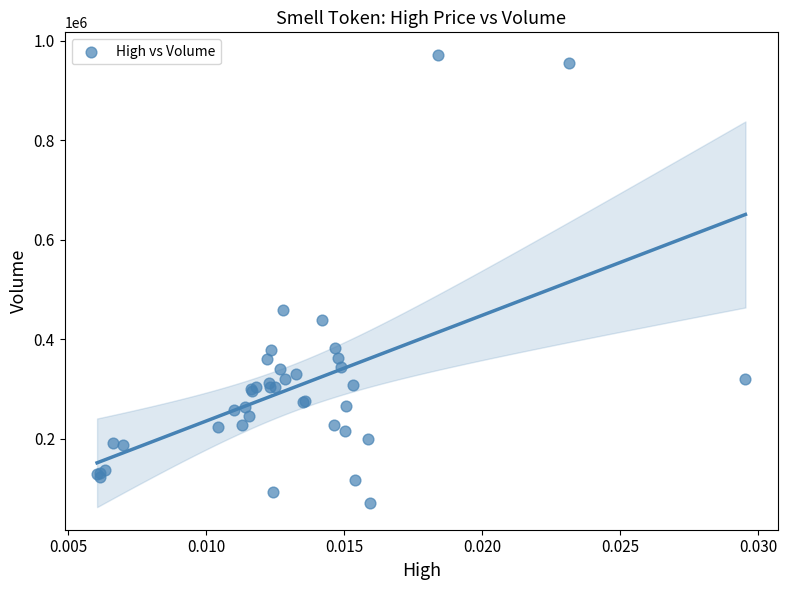

What Y value in the scatter plot is closest to 521714?

458708